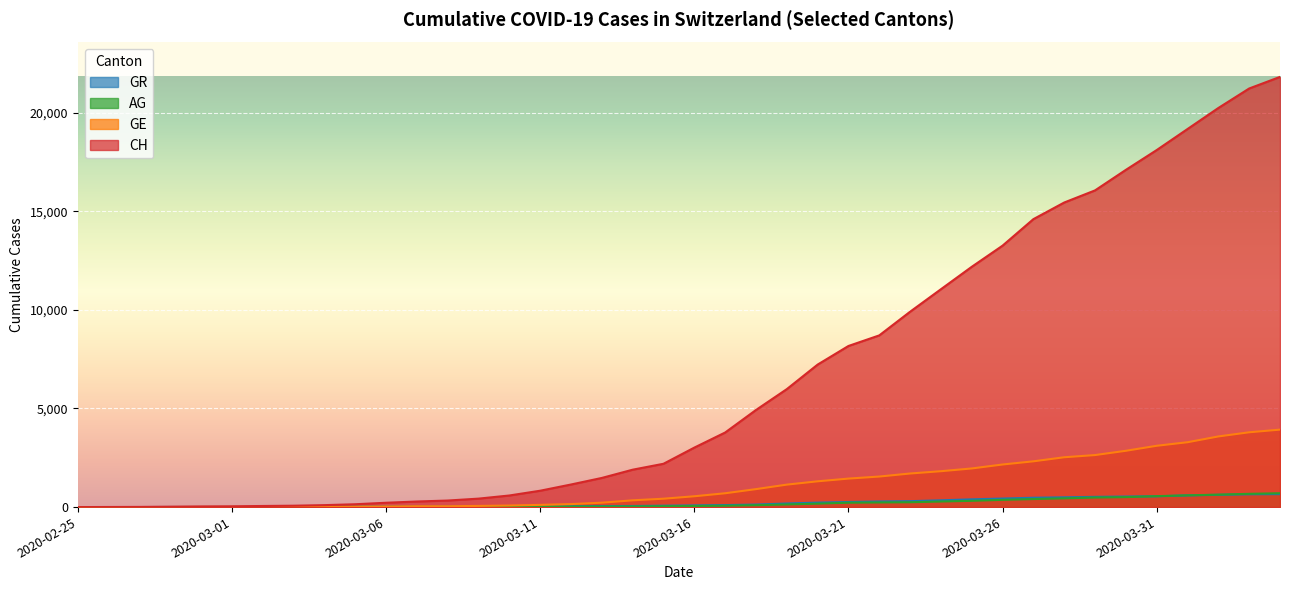

What is the spread (max minus min) of values at 2020-02-28?

18